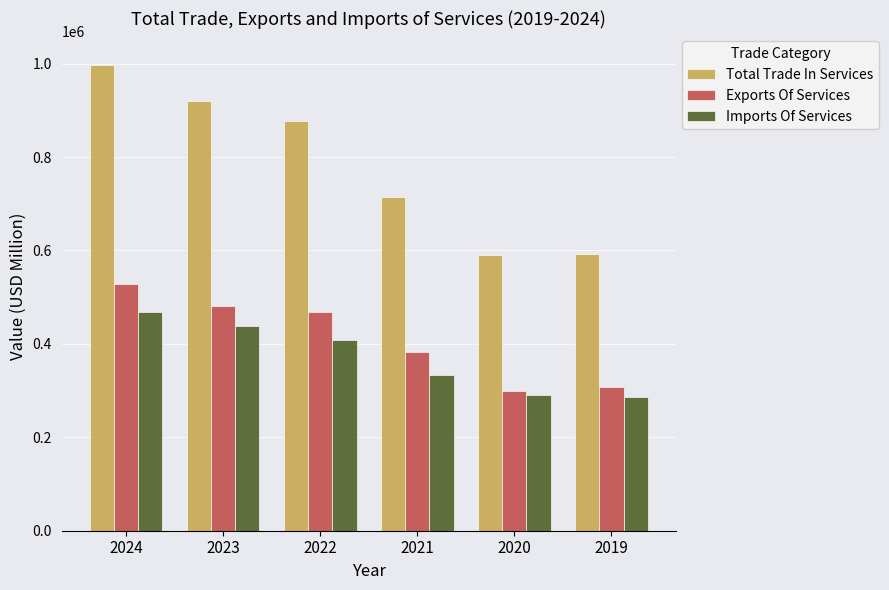

What is the total value across all series at 2023?

1838234.0